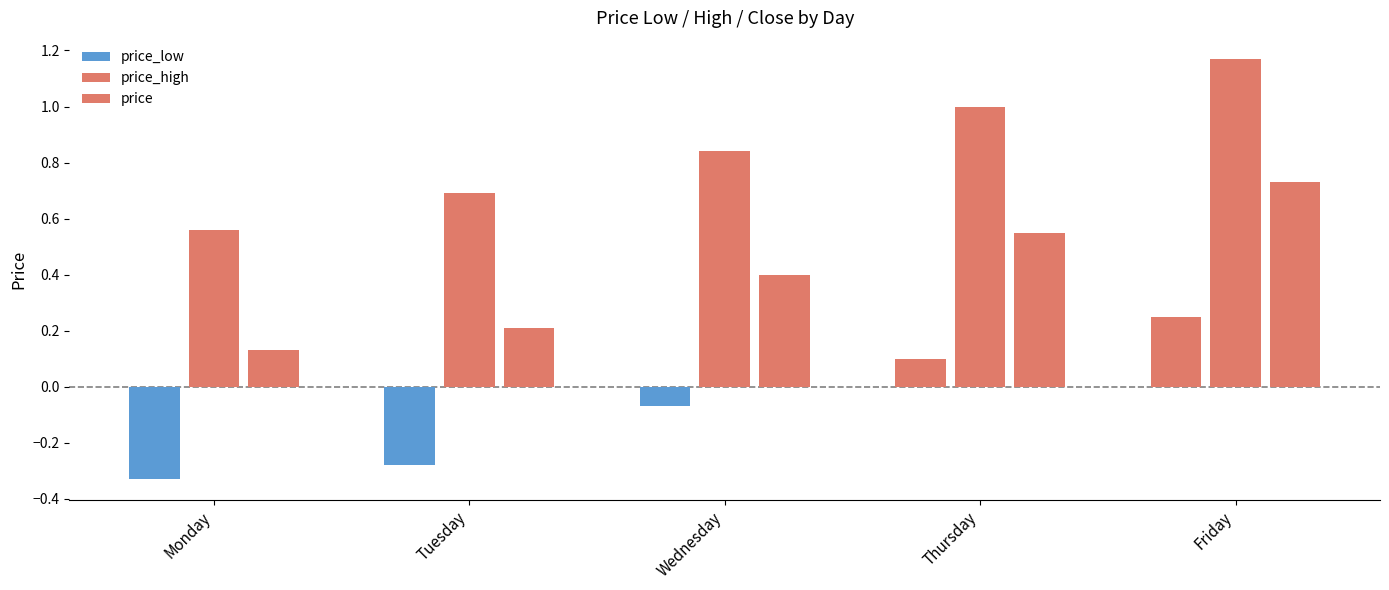

What are all the series names shown in the legend?

price_low, price_high, price